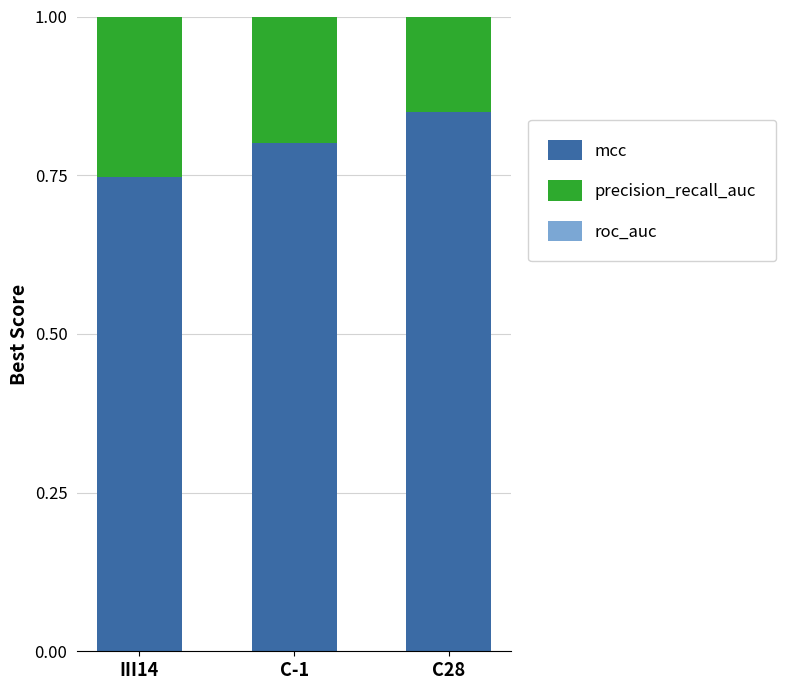

Is it true that precision_recall_auc equals 0.4 at C28?

False